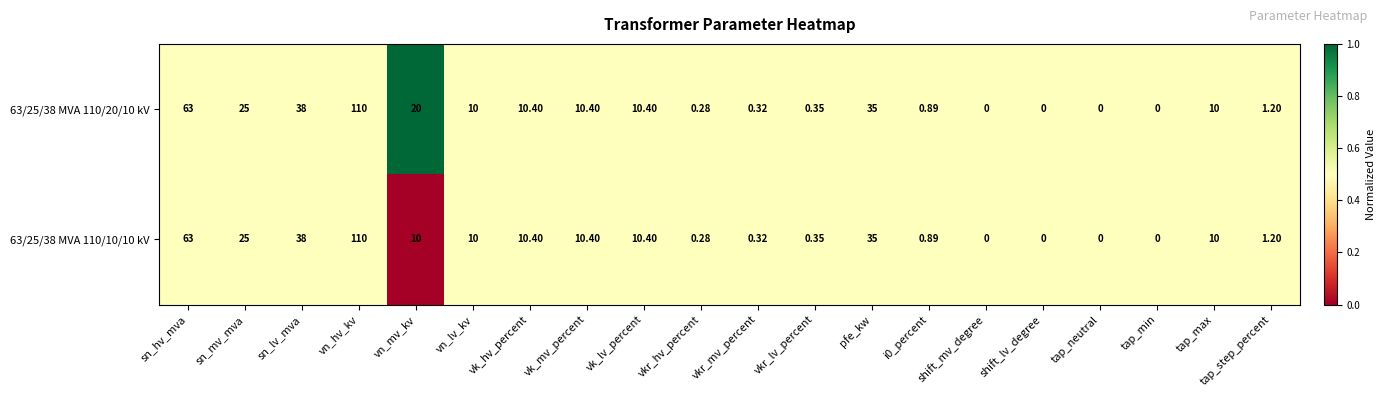

At which category is the sum across all series the highest?

vn_hv_kv